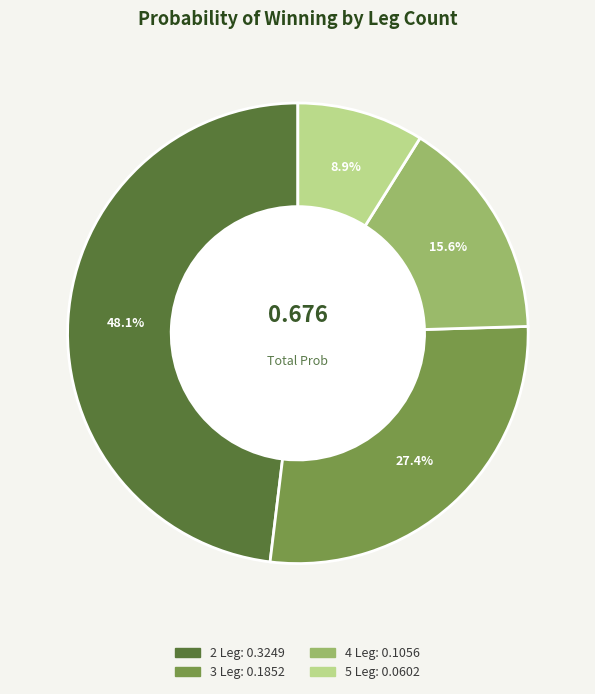

Is 5 Leg the majority of the pie?

No